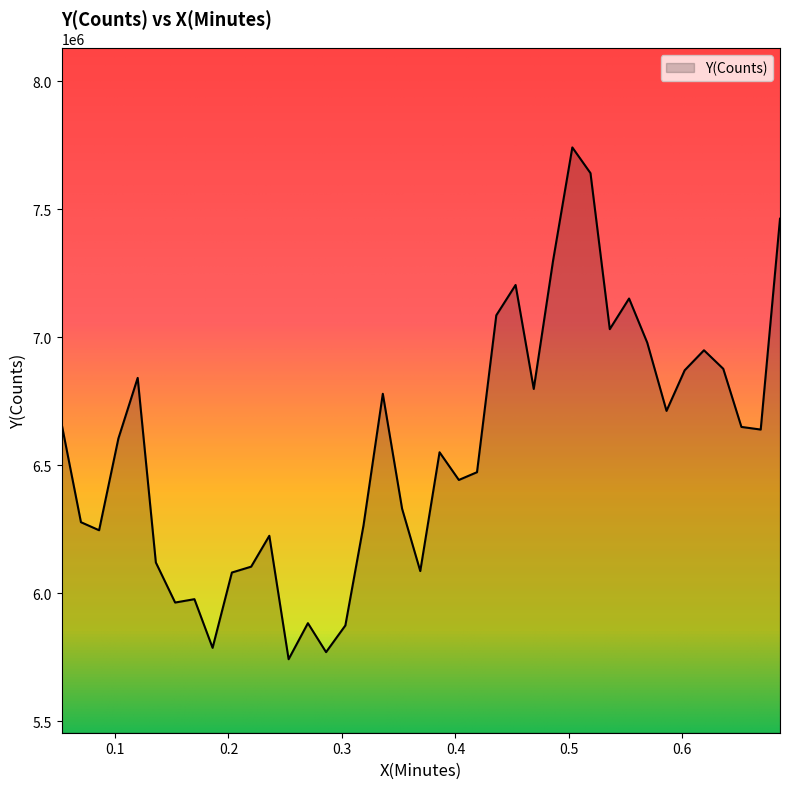

What is the smallest value displayed?

5742165